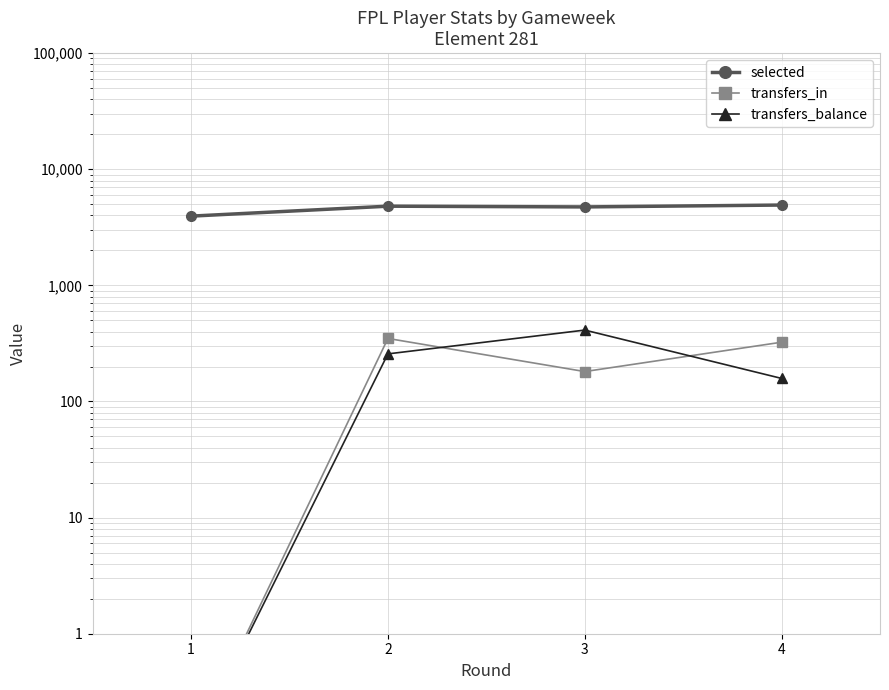

Is it true that selected equals 4807.0 at 2?

True